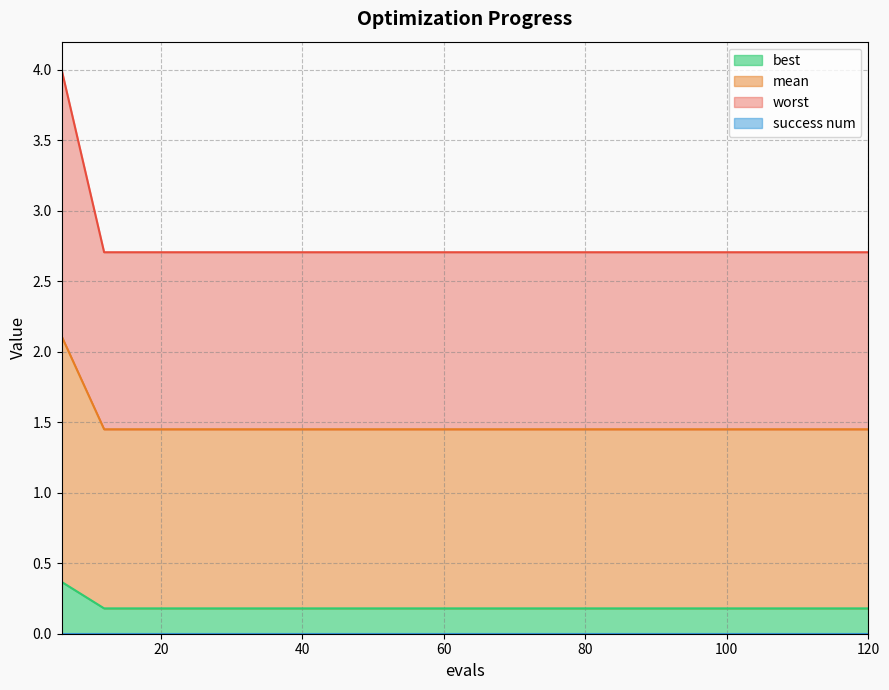

True or false: mean and best intersect in this chart.

False